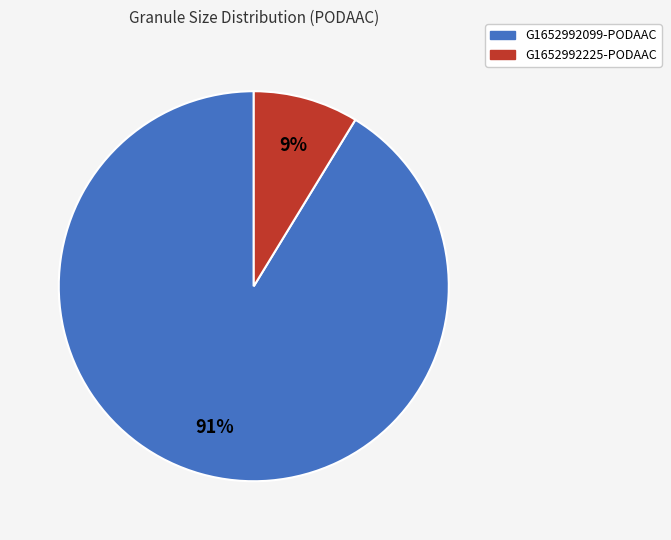

Rank the categories by value from lowest to highest.

G1652992225-PODAAC, G1652992099-PODAAC